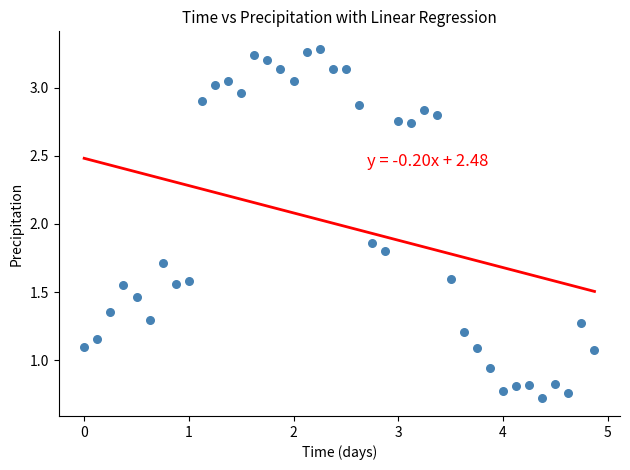

What is the range of X values (max minus min)?

4.9